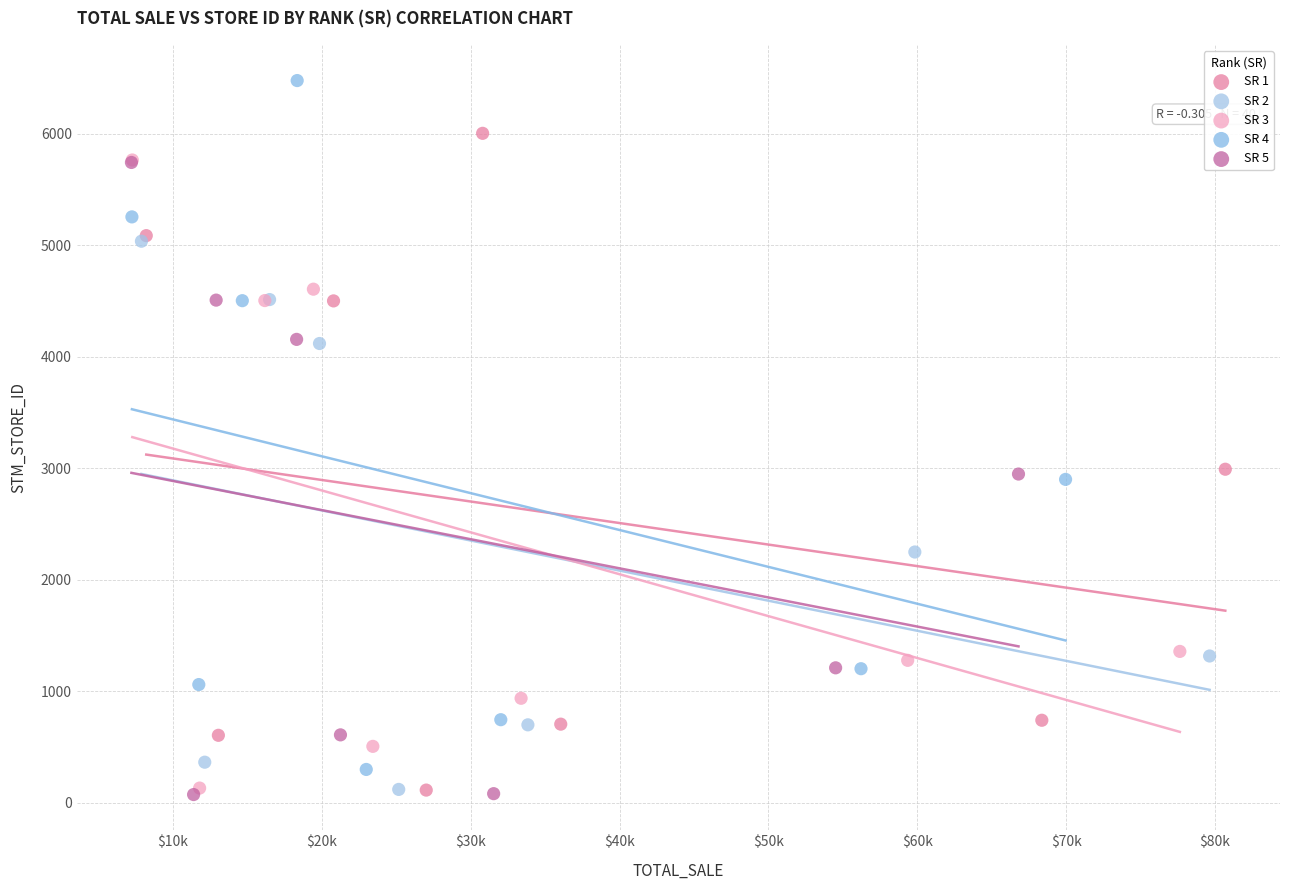

Which series contains the highest Y value?

SR 4